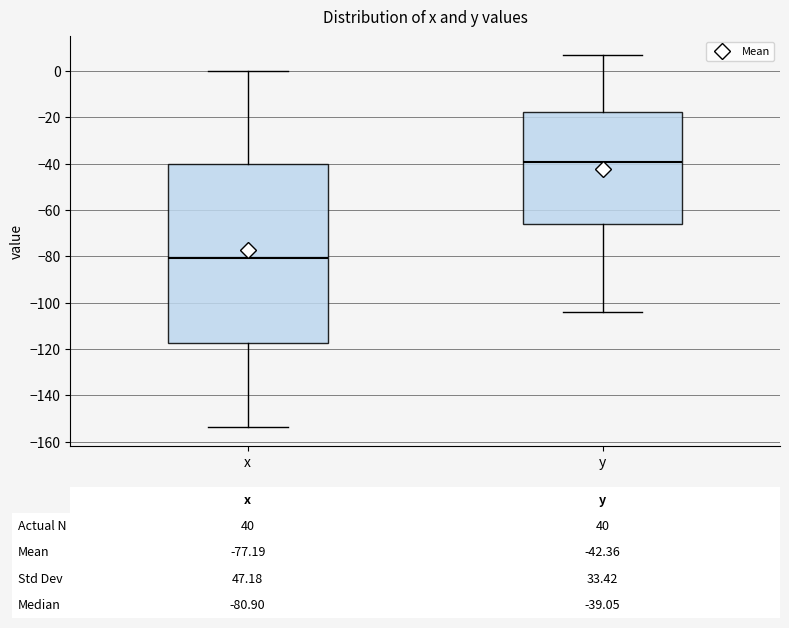

Which box has the highest median line?

y